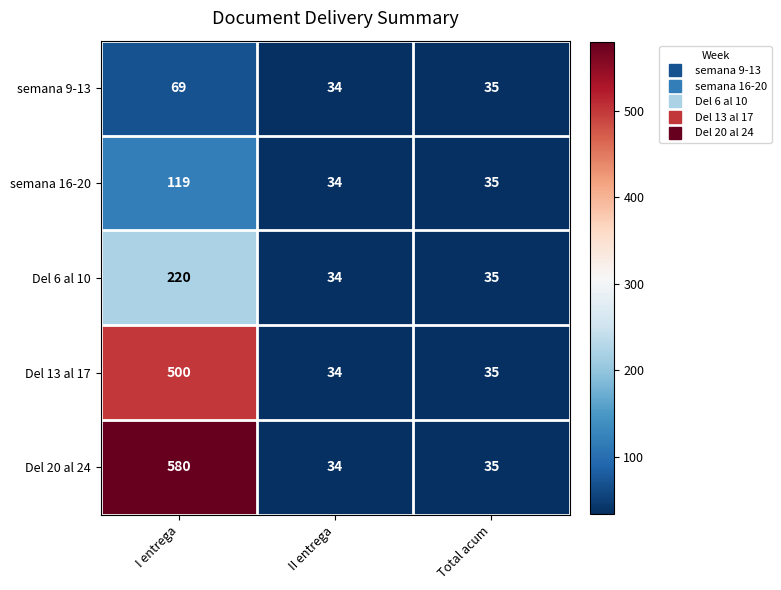

How many categories are shown in the chart?

3